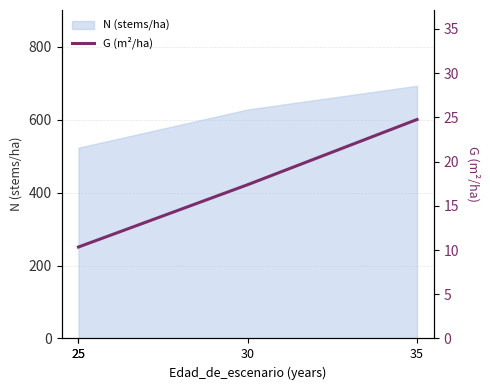

What is the smallest value displayed?

10.3